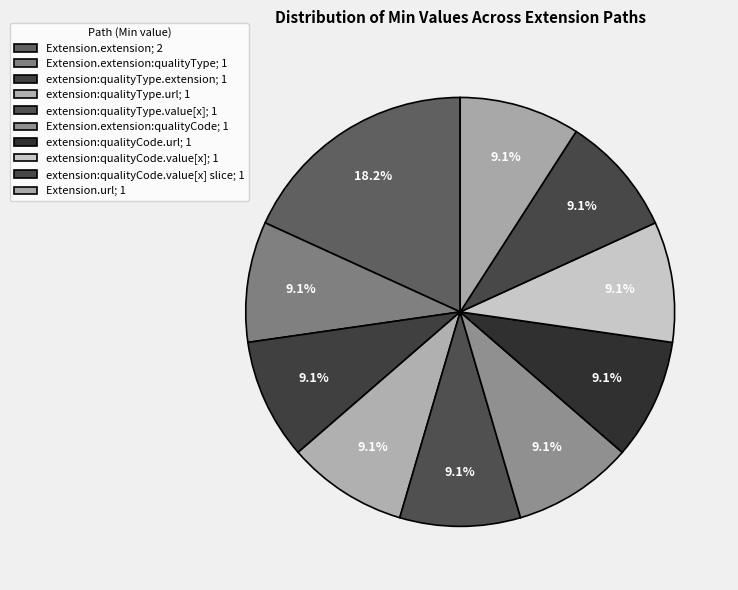

Is there any slice that represents more than half of the pie?

No